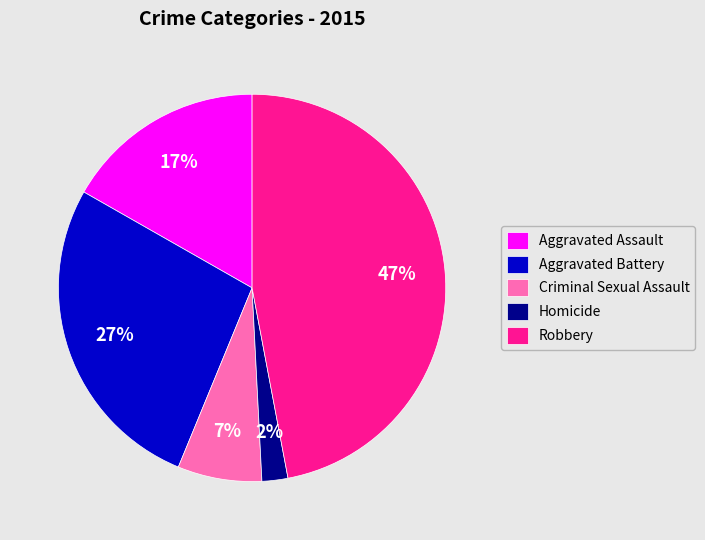

Approximately how many times larger is the value at Criminal Sexual Assault compared to Aggravated Assault?

0.4